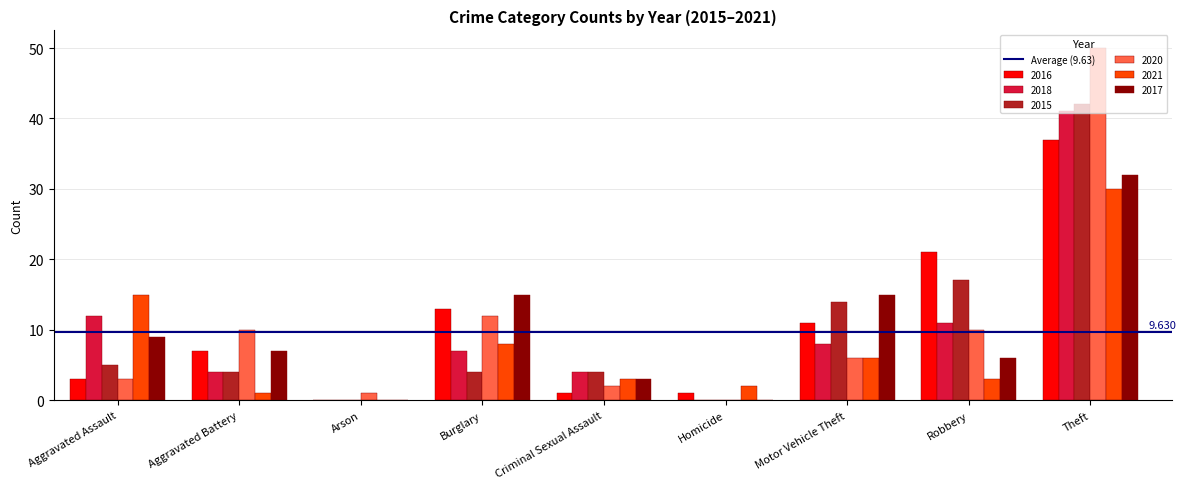

At which label is 2018 closest to 20?

Aggravated Assault